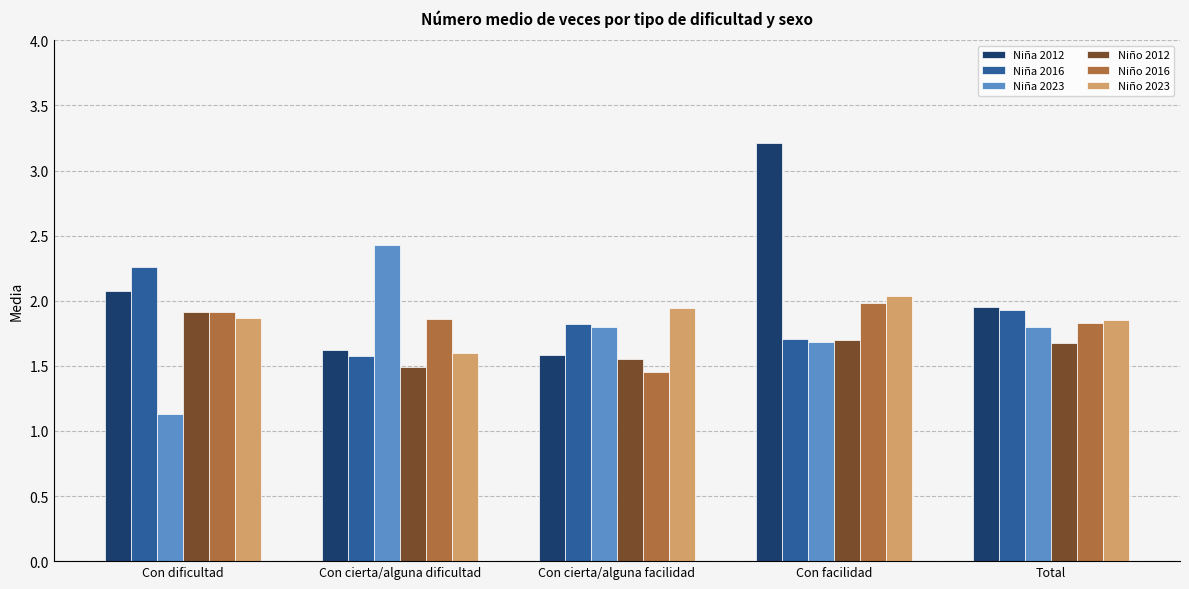

Is it true that Niño 2012 equals 1.7 at Total?

True